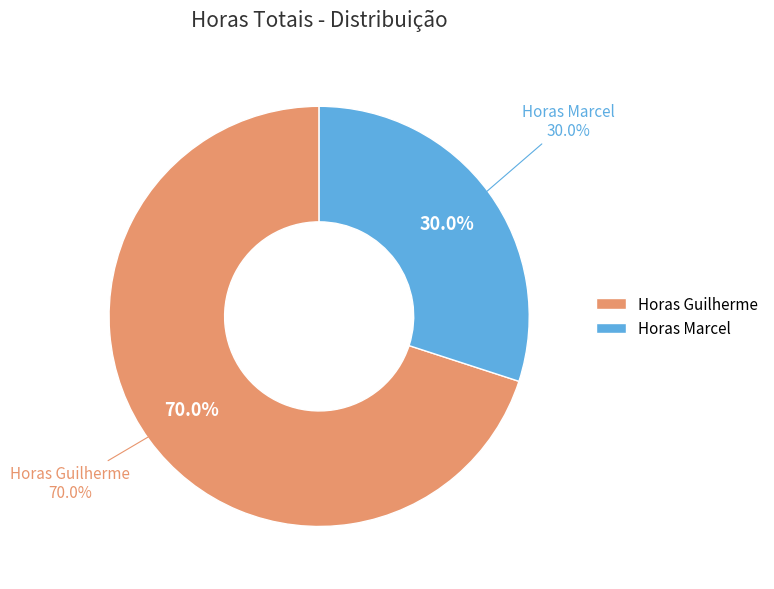

Rank the categories by value from lowest to highest.

Horas Marcel, Horas Guilherme